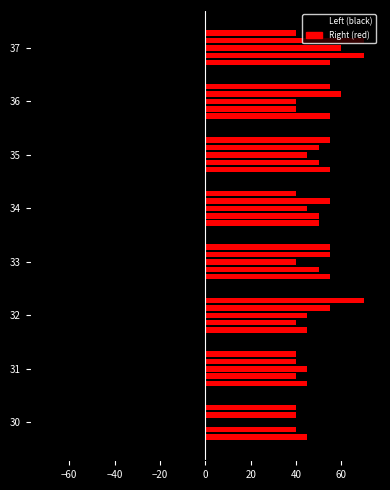

How many data points in mag_5 are less than 55?

4